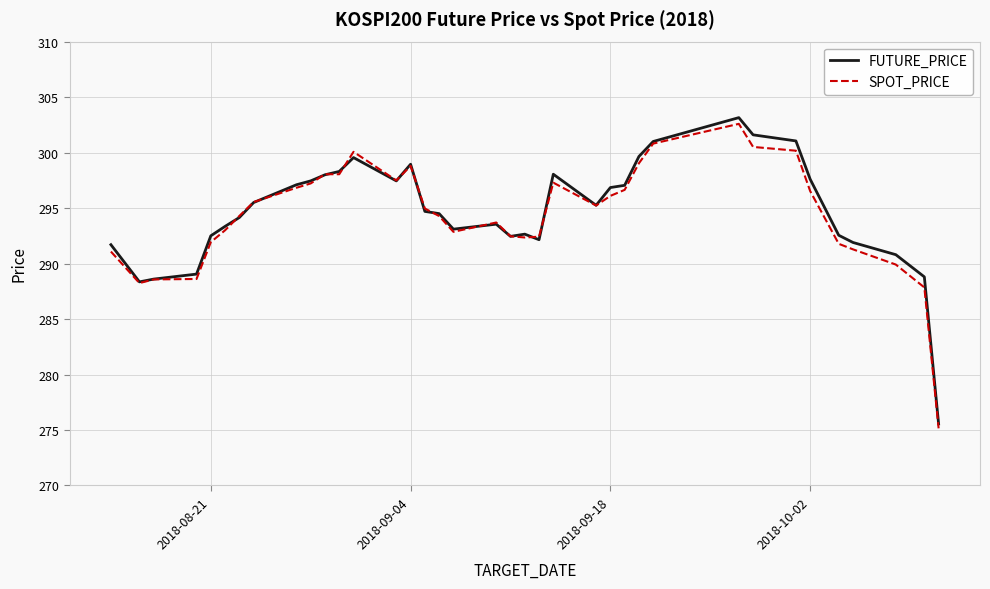

After their last crossing, which series has the higher values: FUTURE_PRICE or SPOT_PRICE?

FUTURE_PRICE